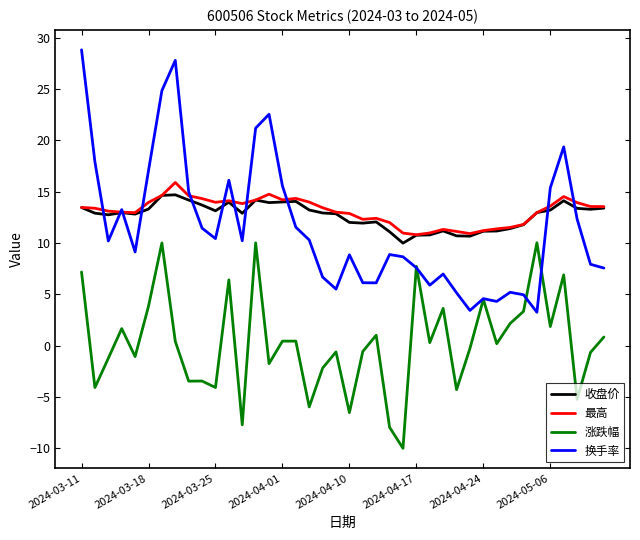

Which series has the largest range (max minus min)?

换手率